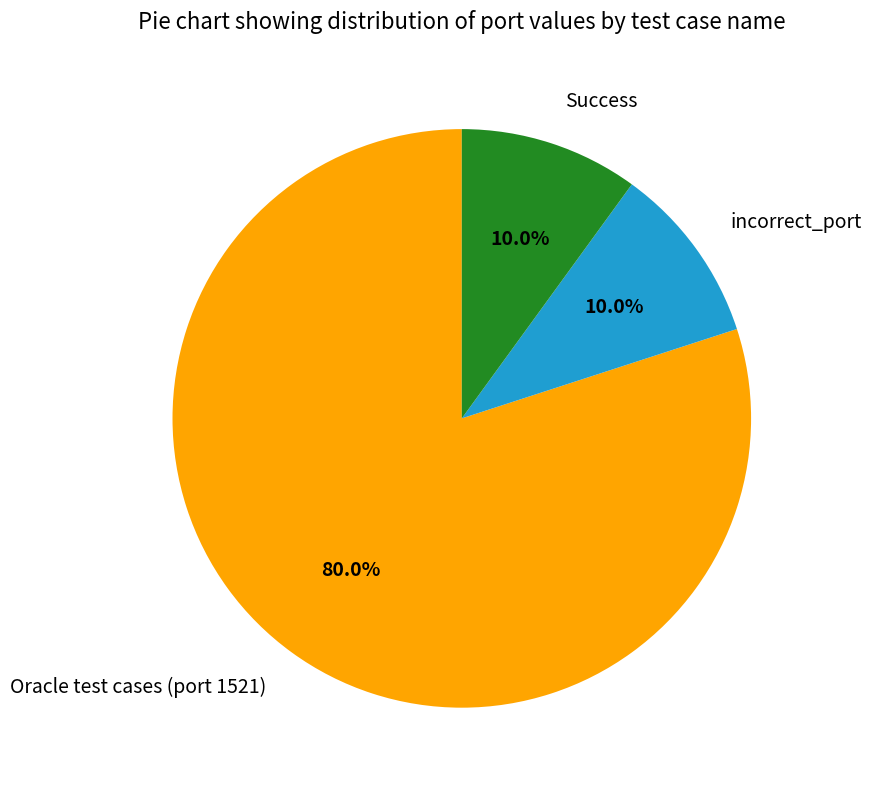

Which category has the biggest portion of the pie?

Oracle test cases (port 1521)